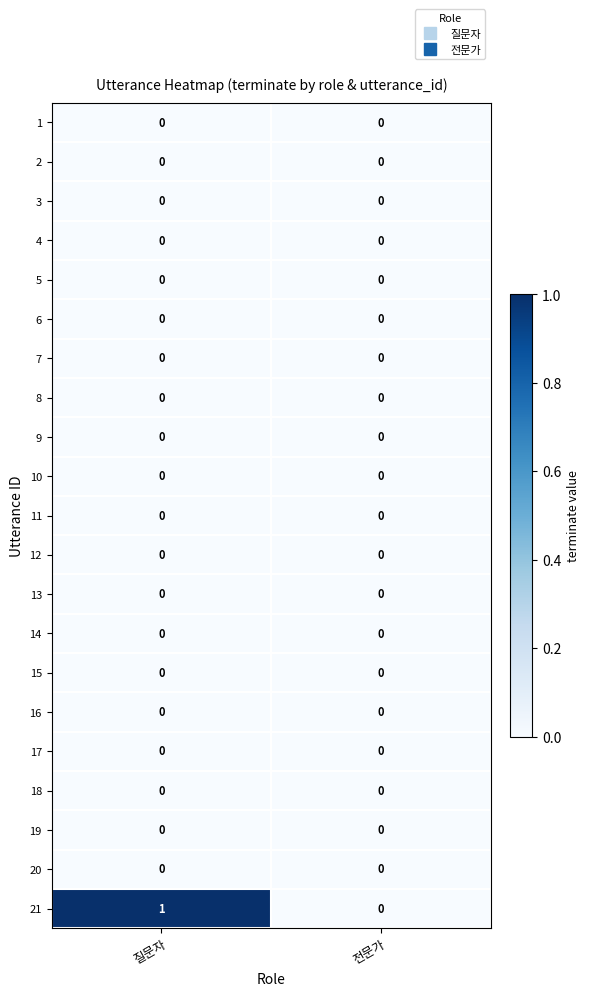

How many categories are shown in the chart?

2